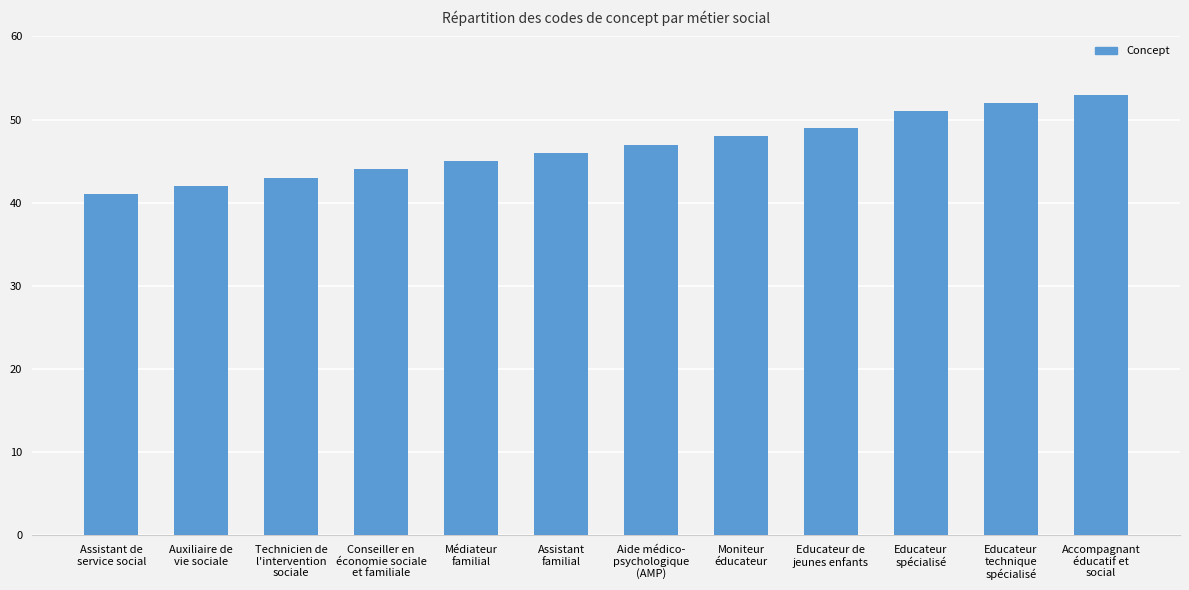

Reading left to right, list all the values displayed in this chart.

41	42	43	44	45	46	47	48	49	51	52	53